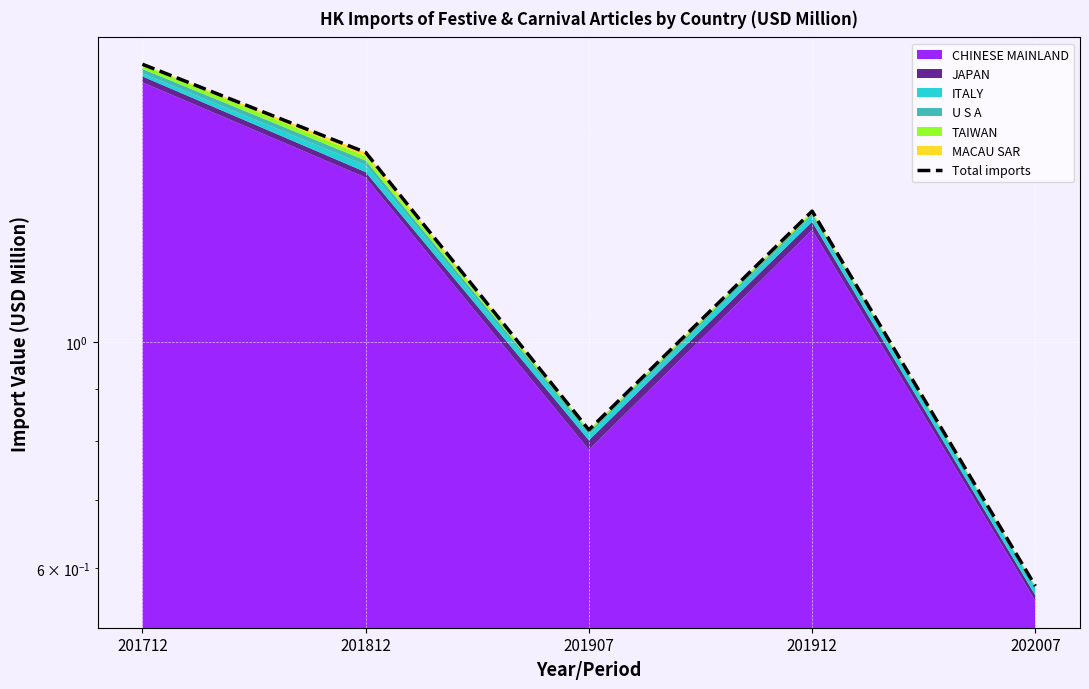

Count the number of categories in the chart.

5